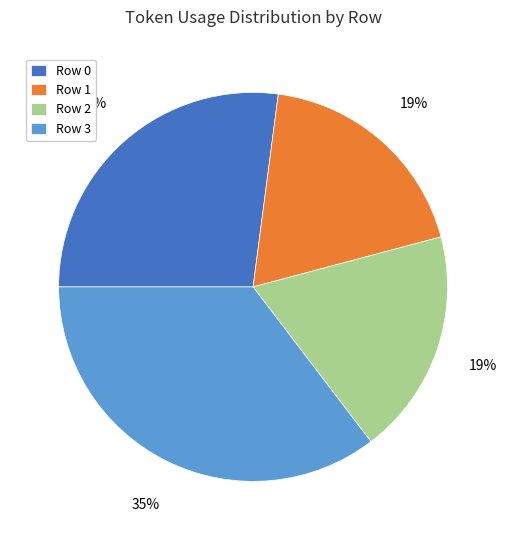

To the nearest percent, what portion does Row 1 represent?

19%